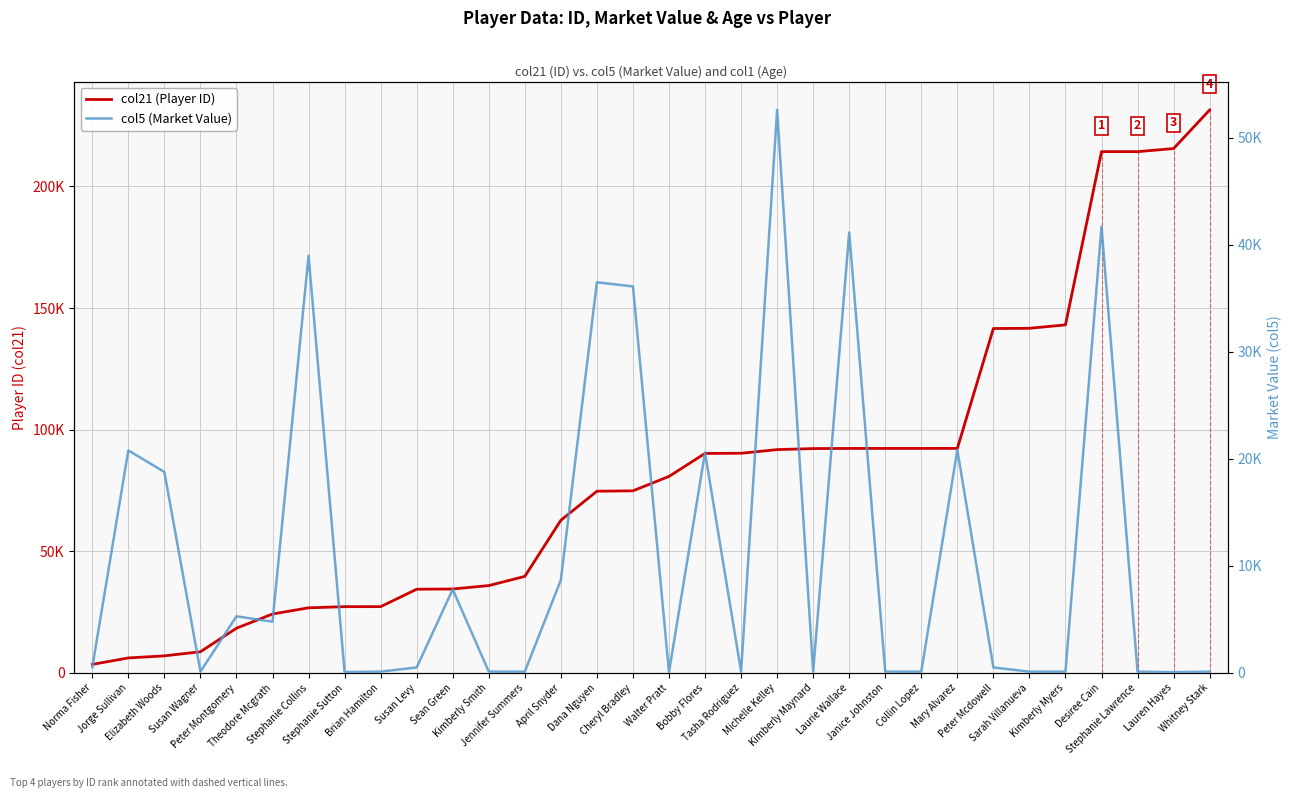

Between Janice Johnston and Peter Mcdowell, which series saw the biggest shift?

col21 (Player ID)